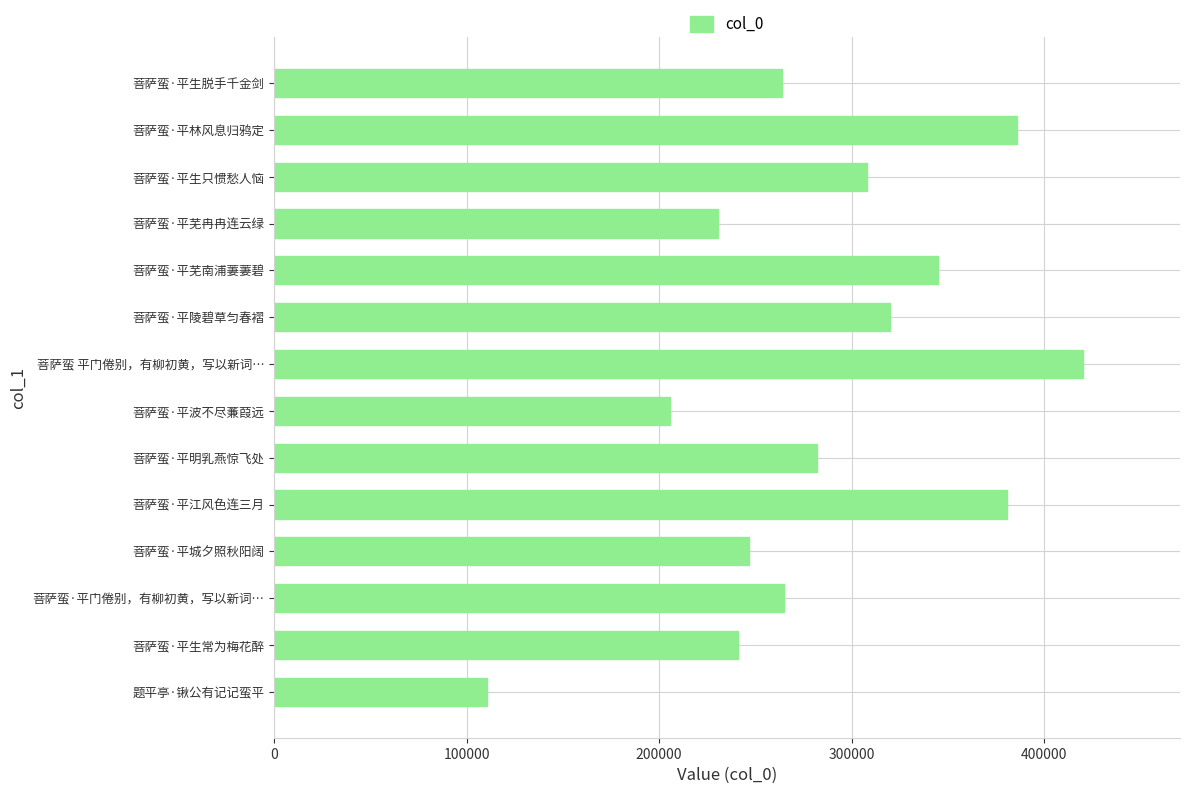

Read the value at 菩萨蛮·平生常为梅花醉, to the nearest 10.

240790